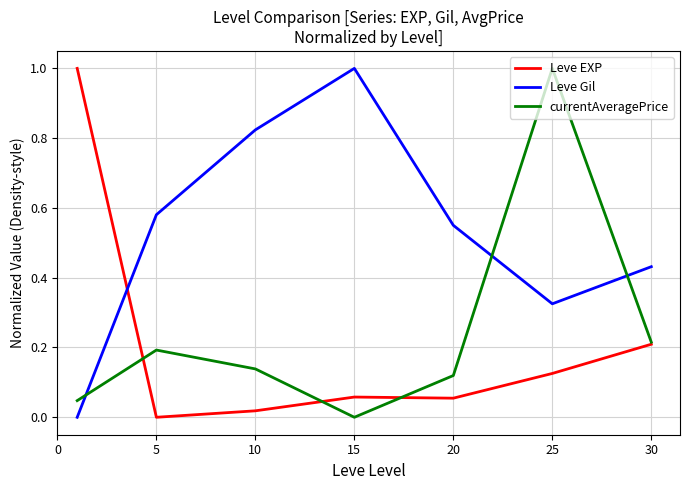

What is the maximum value shown in the chart?

1.0